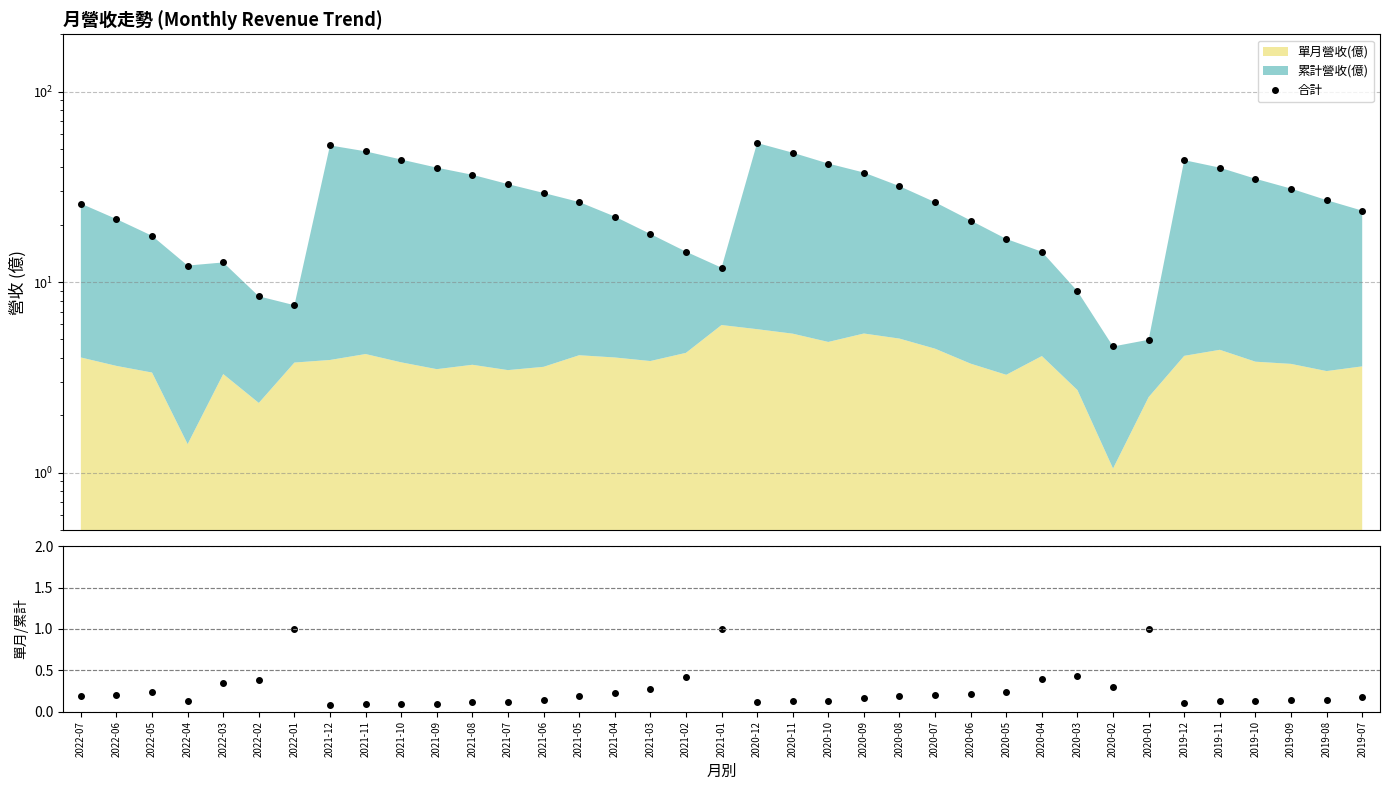

Is it true that 合計 equals 41.9 at 2020-10?

True